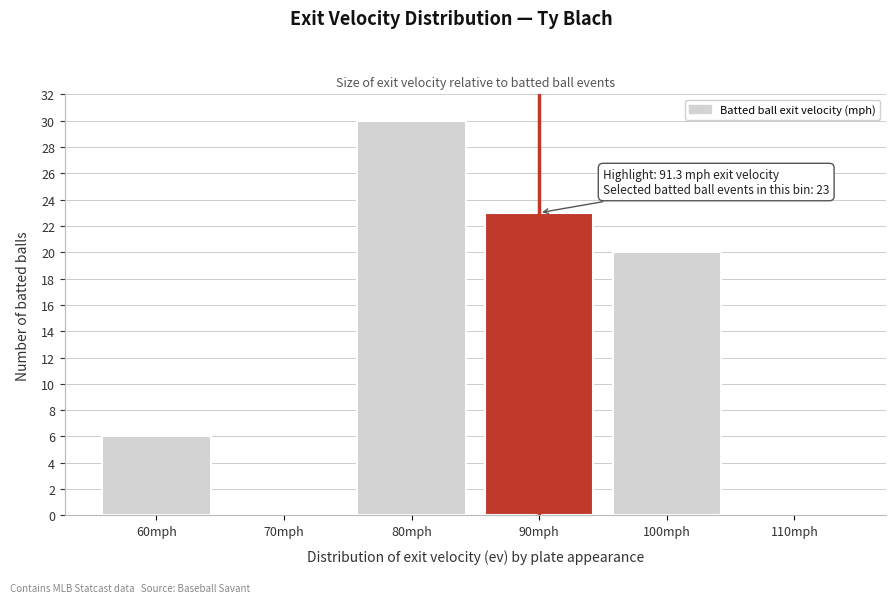

Reading left to right, transcribe all the data shown in this chart.

60mph=6	70mph=0	80mph=30	90mph=23	100mph=20	110mph=0